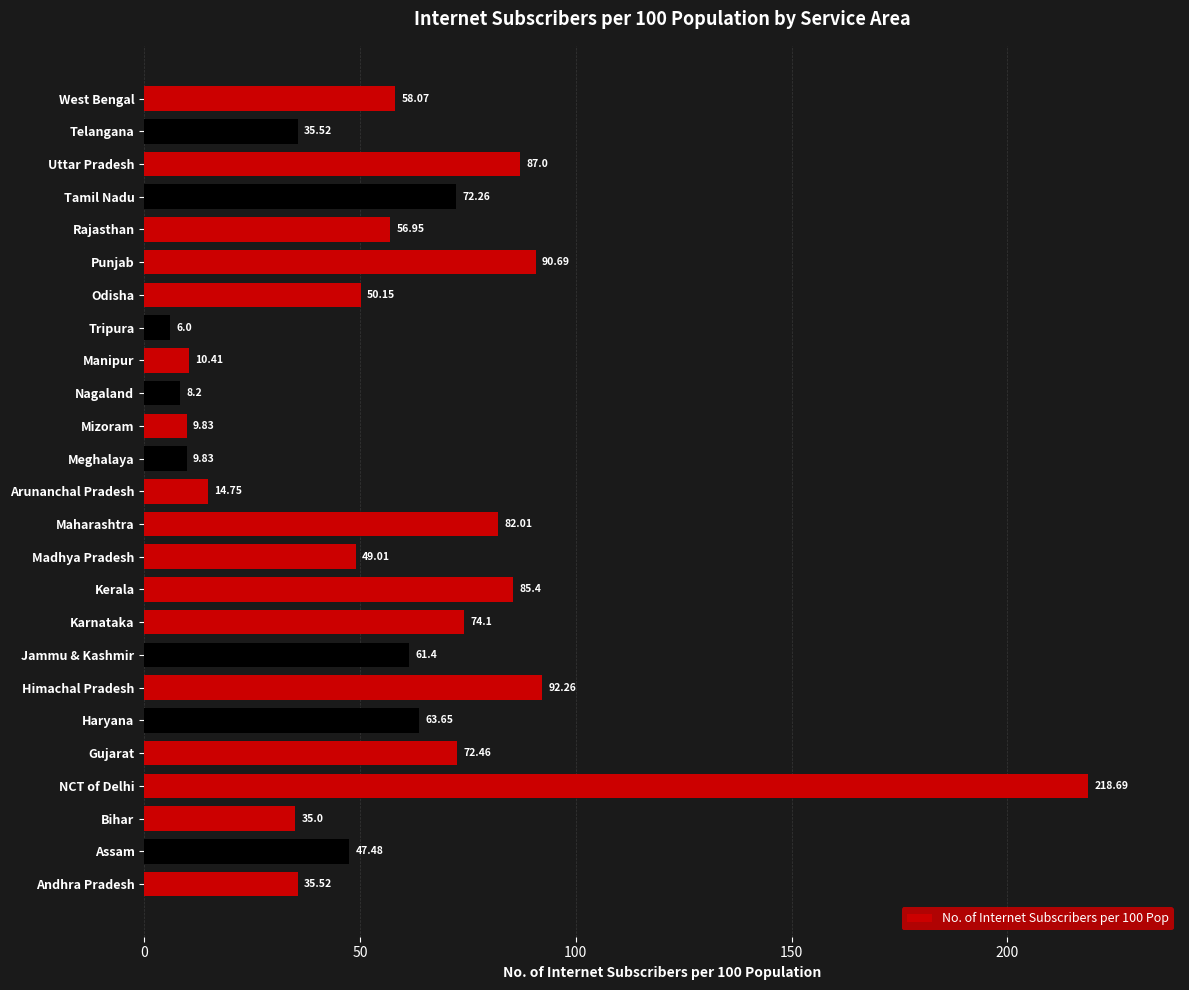

How many bars are there in total?

25